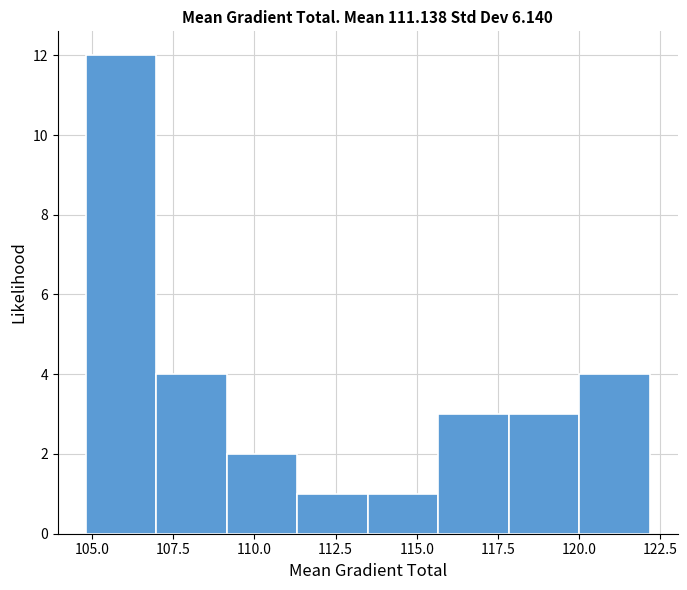

Reading left to right, list every bar in this chart as the range it spans on the x-axis followed by its height. Neither the bar edges nor the heights are printed on the chart, so give them approximately, as read against the axes.

105.0 to 107.0: 12
107.0 to 109.0: 4
109.0 to 111.5: 2
111.5 to 113.5: 1
113.5 to 115.5: 1
115.5 to 118.0: 3
118.0 to 120.0: 3
120.0 to 122.0: 4